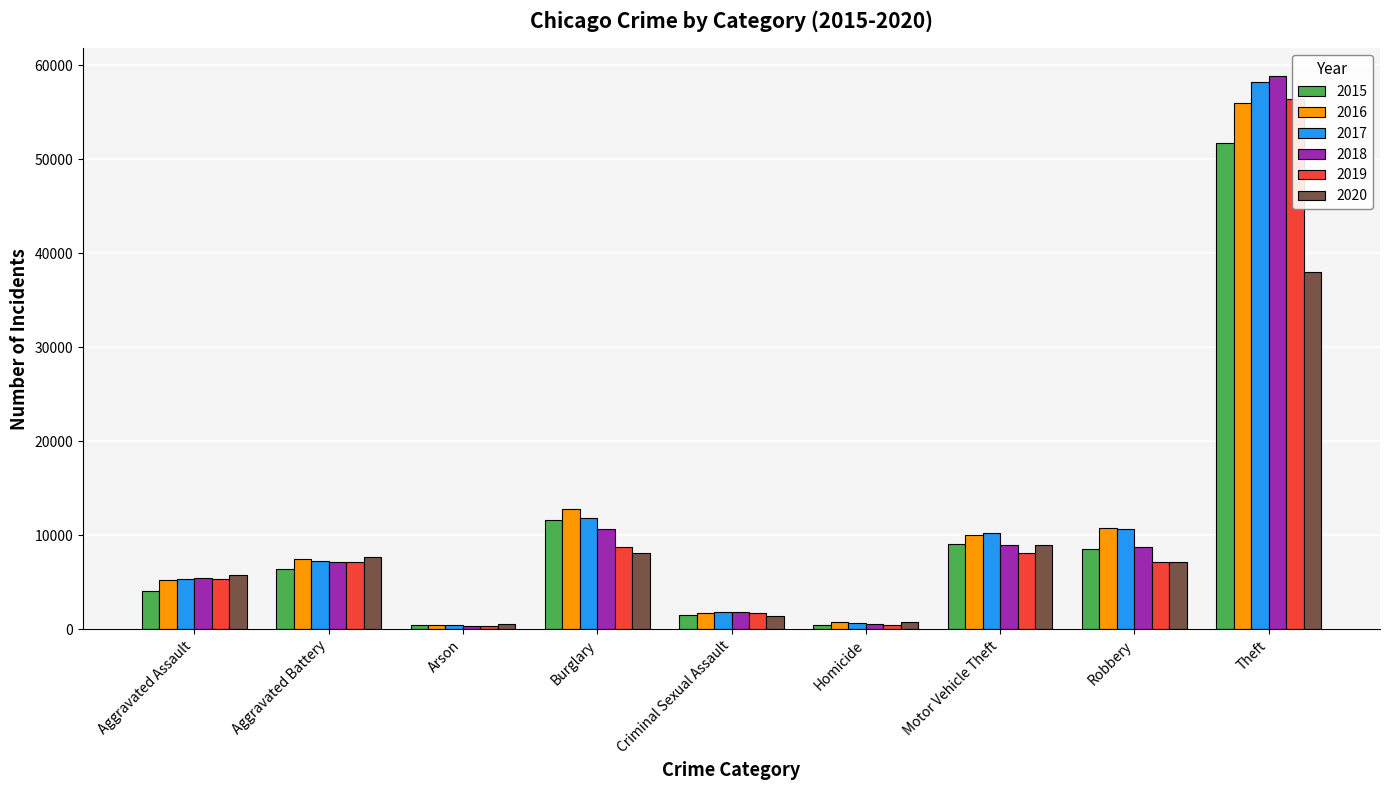

List the labels in order of 2017 value, largest first.

Theft, Burglary, Robbery, Motor Vehicle Theft, Aggravated Battery, Aggravated Assault, Criminal Sexual Assault, Homicide, Arson